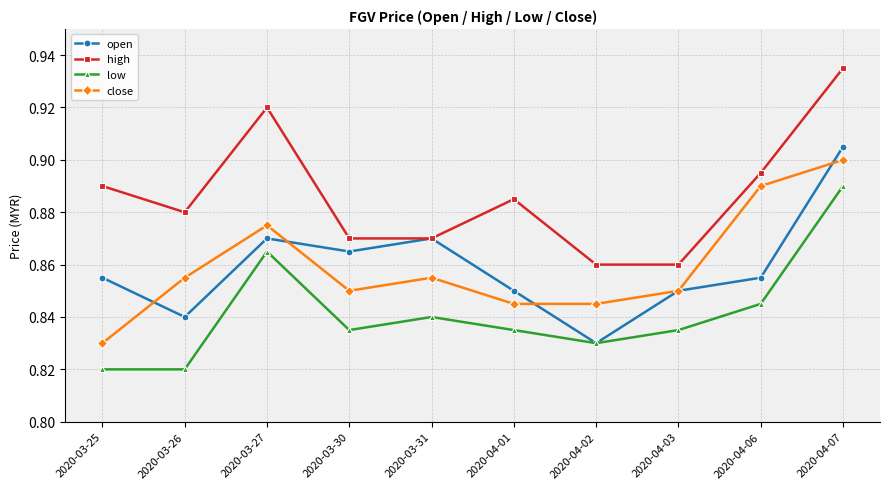

True or false: close and low intersect in this chart.

False